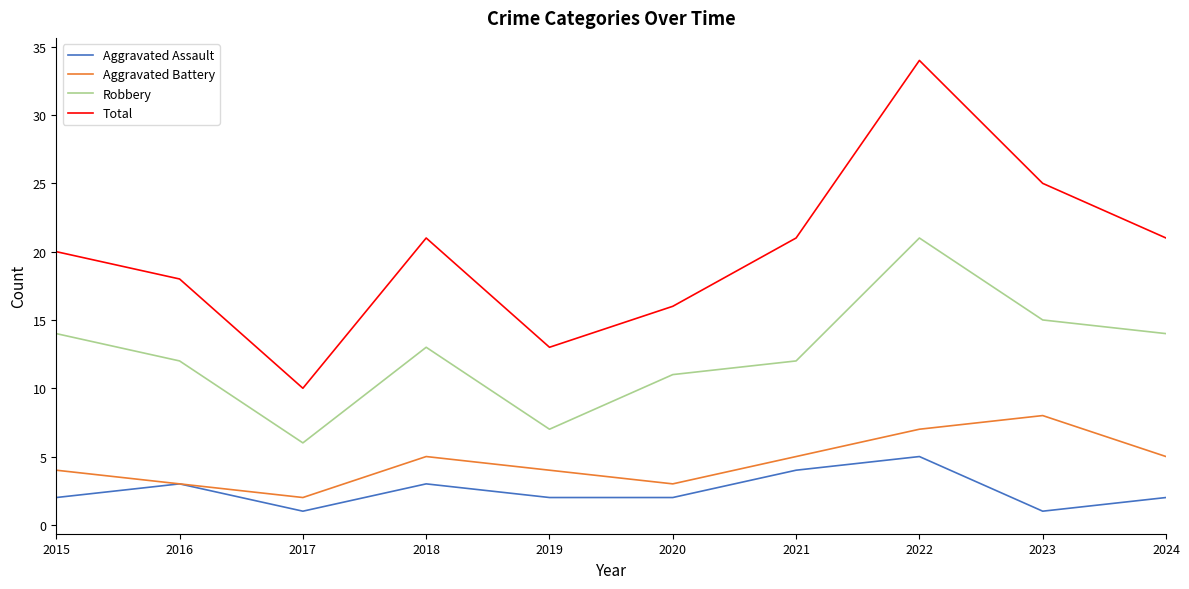

What is the total value across all series at 2023?

49